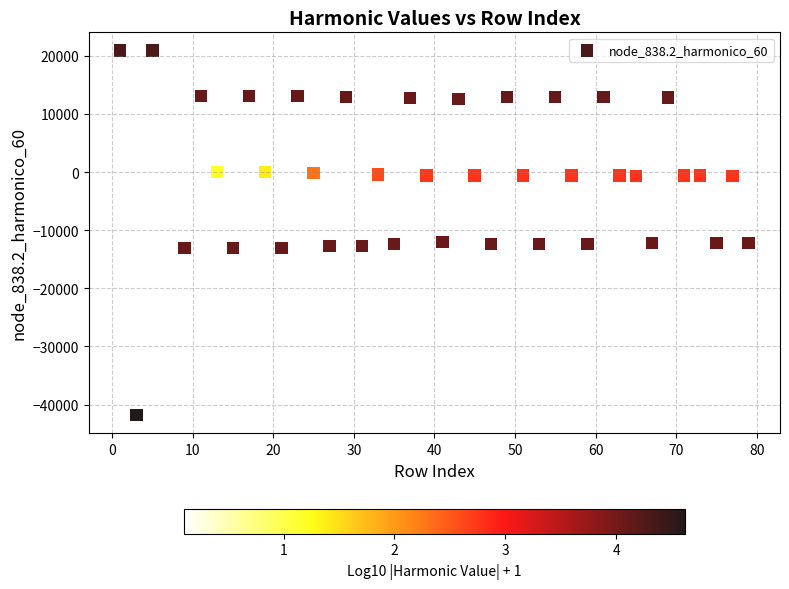

What is the range of X values (max minus min)?

78.0